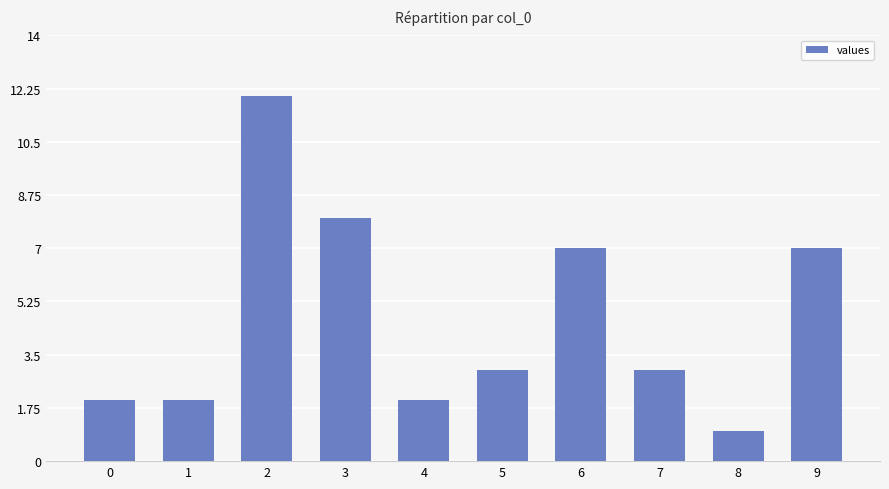

True or false: the data shows 13 at 9.

False